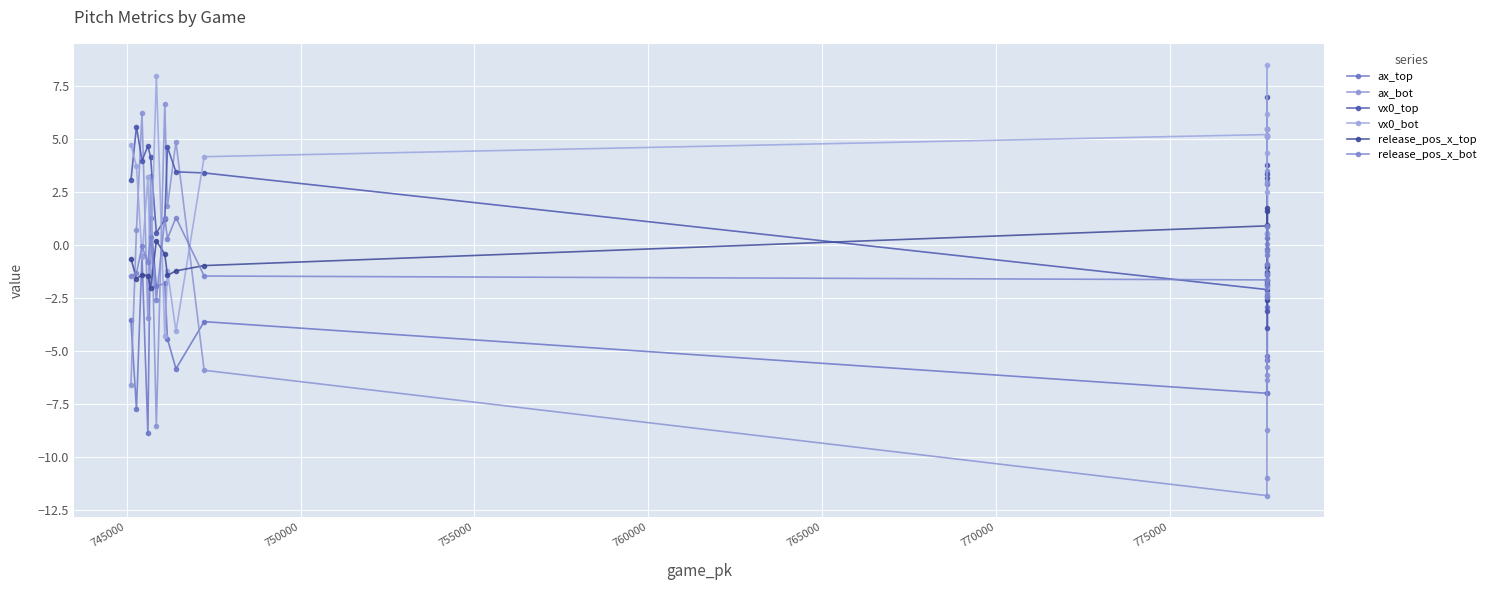

After their last crossing, which series has the higher values: ax_bot or vx0_bot?

ax_bot